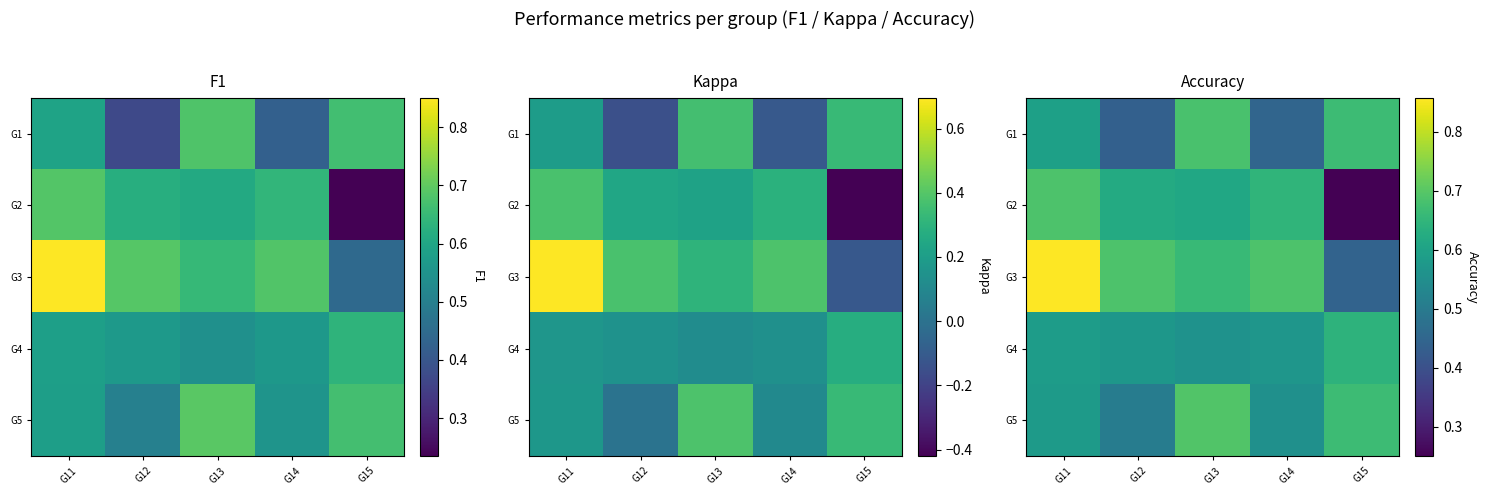

At how many categories does at least one series exceed 0?

5